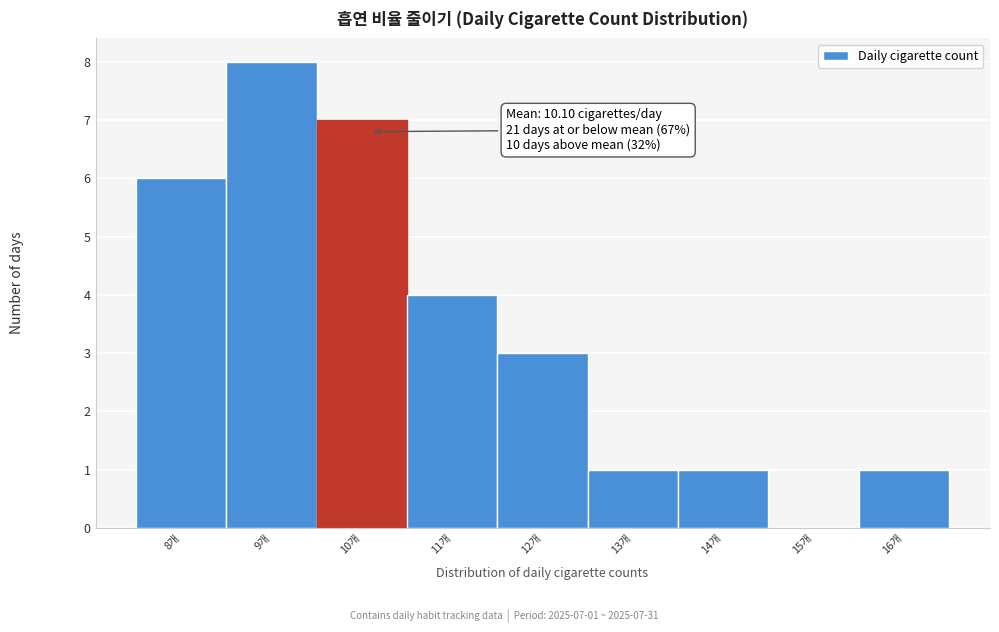

Which range on the x-axis has the tallest bar?

8.5 to 9.5